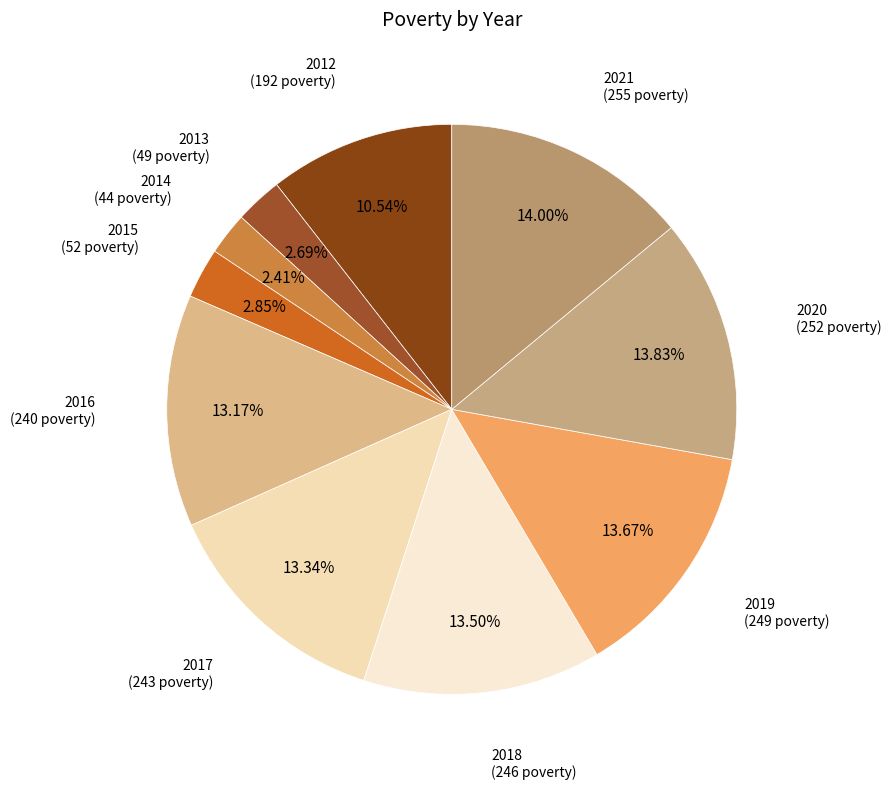

How many slices are in this pie chart?

10